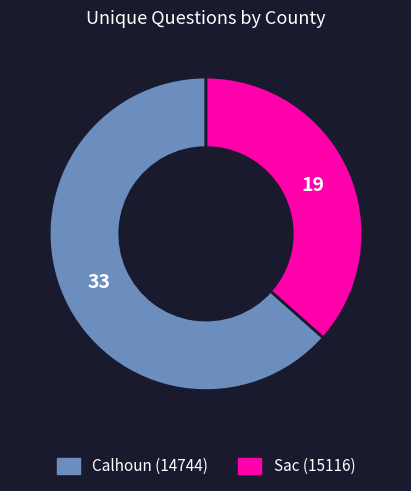

Which category accounts for the majority?

Calhoun (14744)